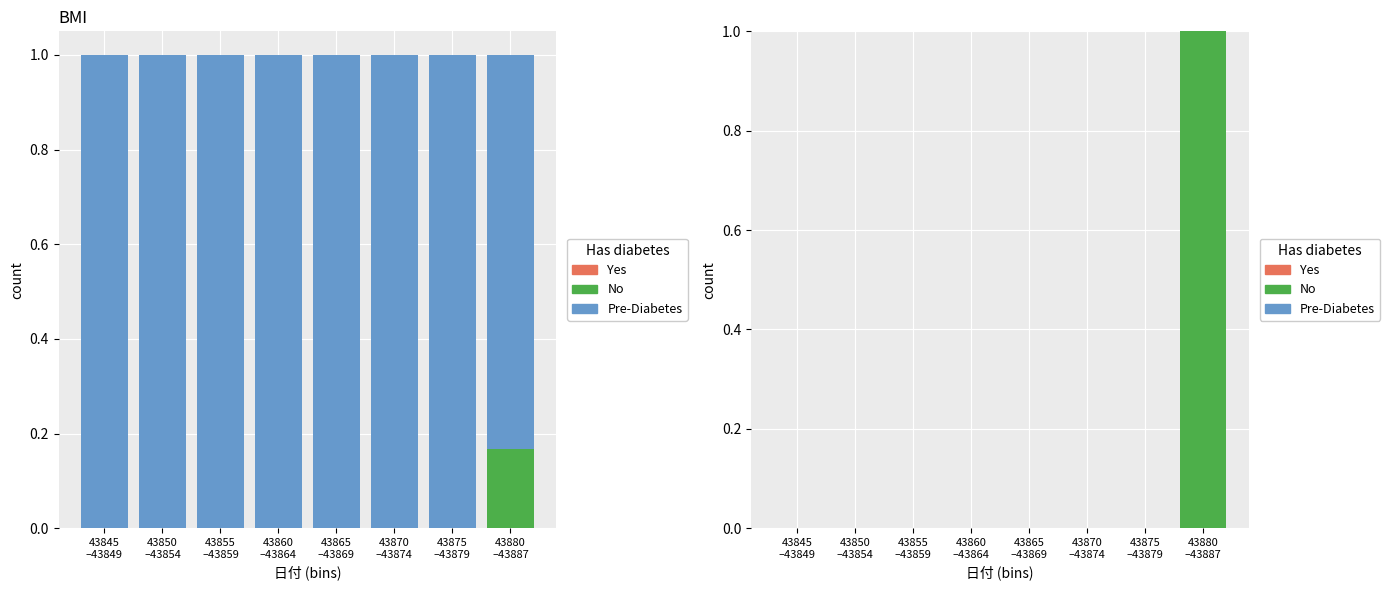

Rank the series by their maximum value, from lowest to highest.

Pre-Diabetes, Yes, No